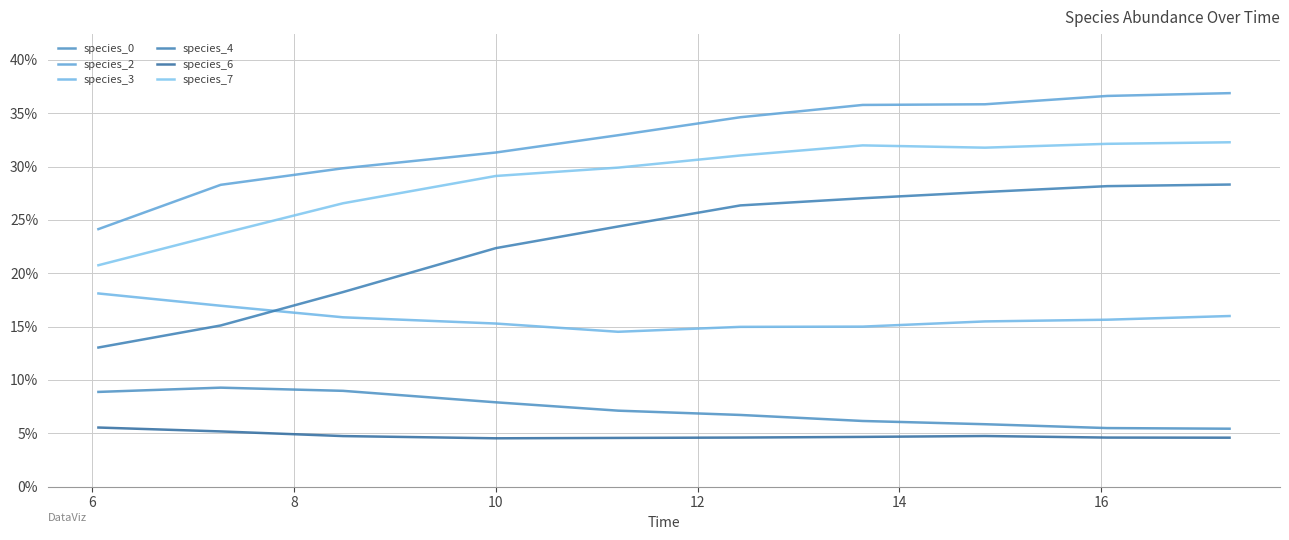

Does the chart display data point markers on the line(s)?

No